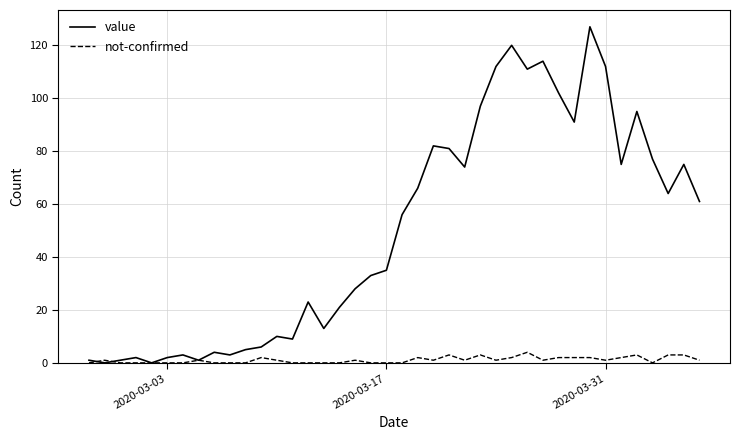

What is the maximum value for value?

127